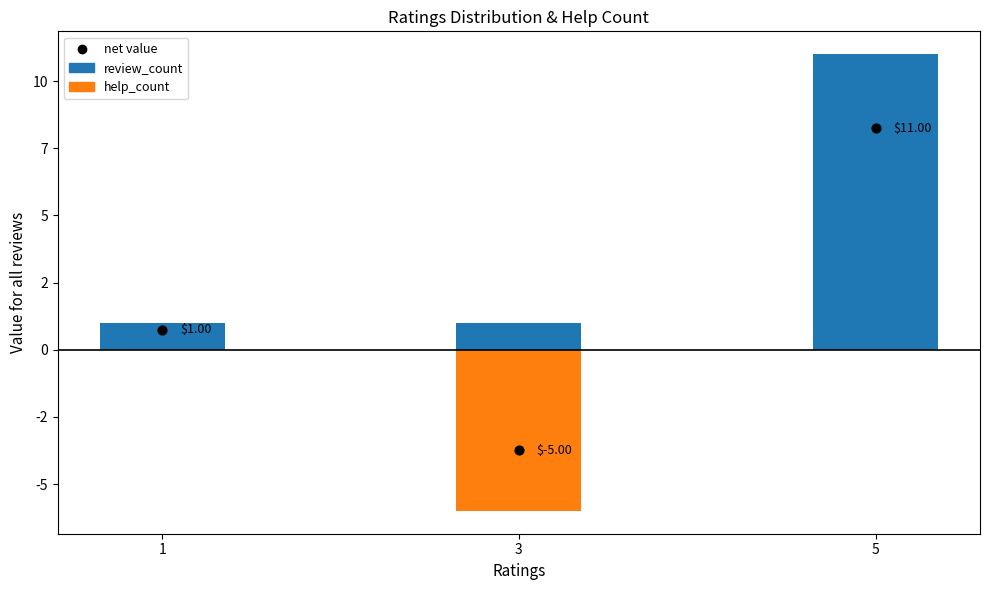

Is the value of help_count at 1 greater than the value of review_count at 1?

No